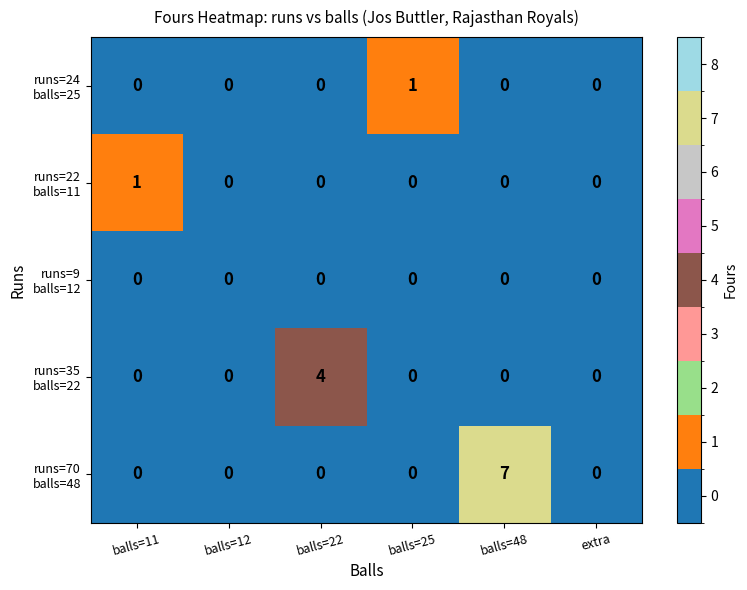

What is the greatest value displayed?

7